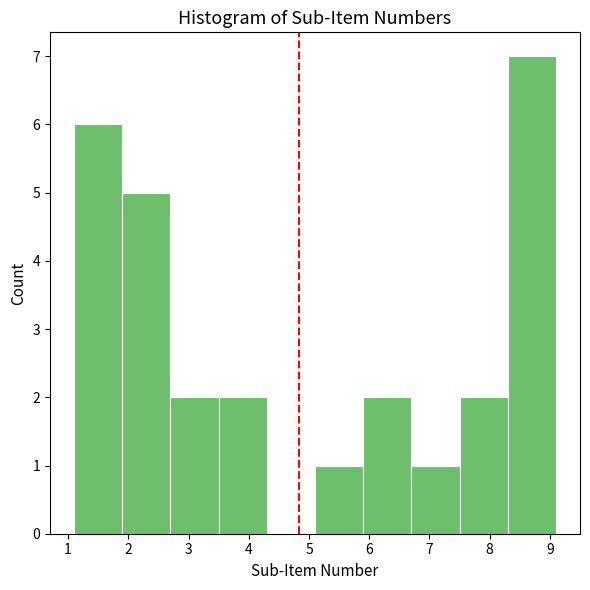

Which range on the x-axis has the tallest bar?

8.3 to 9.1